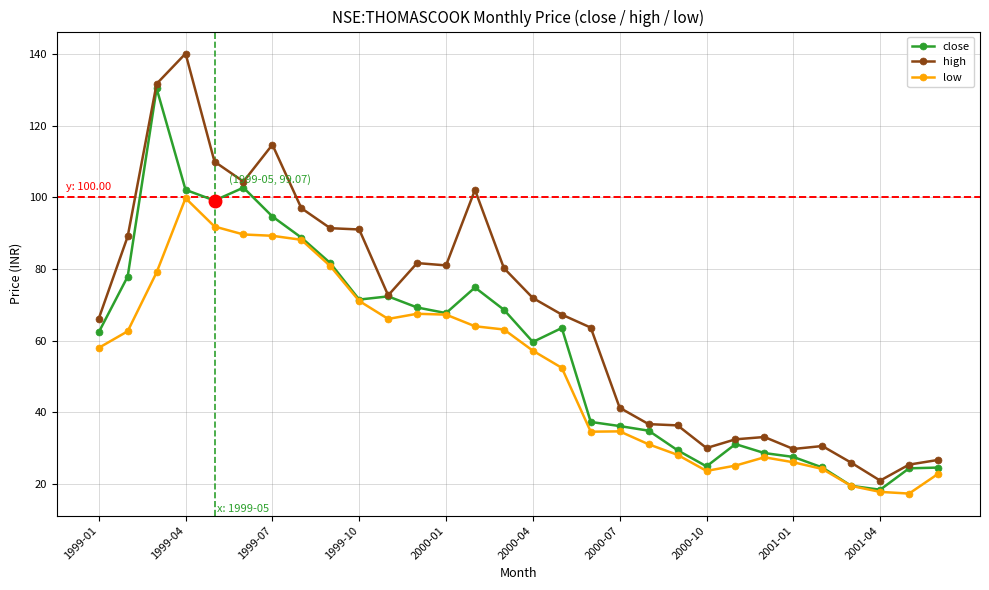

True or false: close has more than 0 points higher than both neighbors.

True